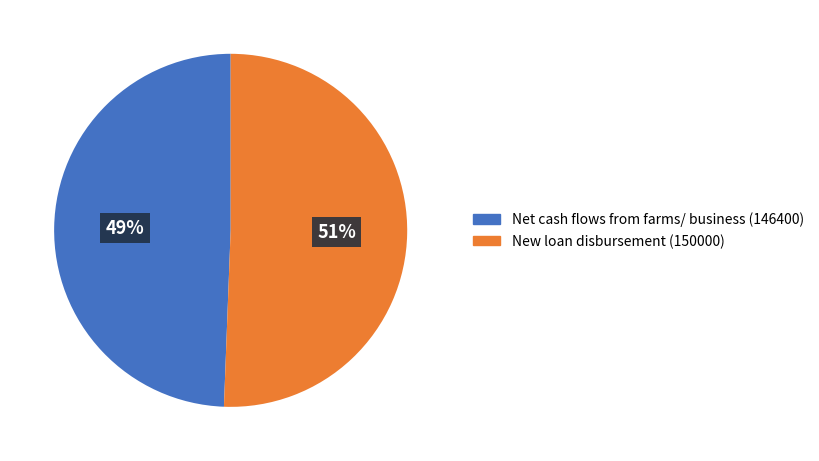

What is the largest slice in the pie chart?

New loan disbursement